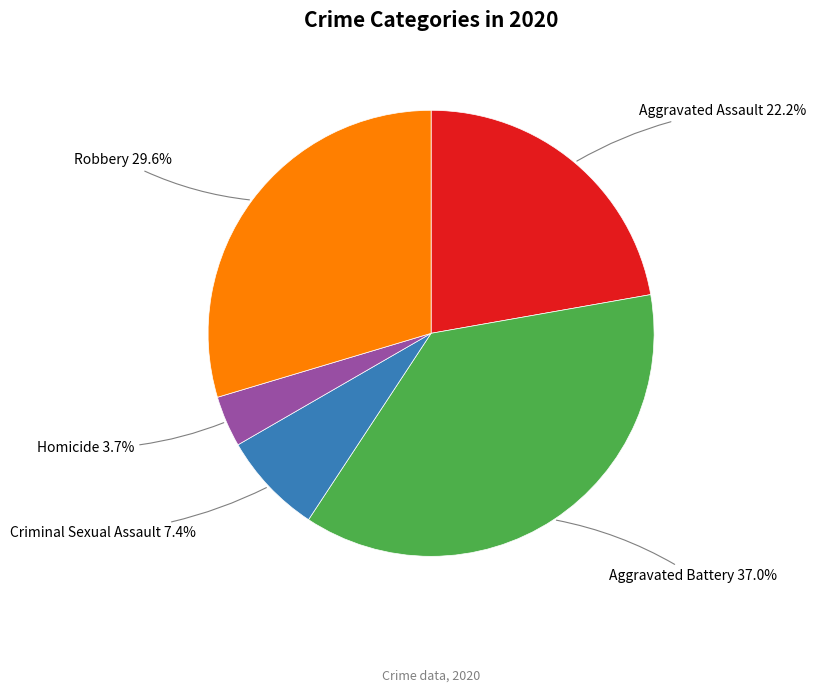

Is it true that Criminal Sexual Assault is 20% of the pie?

False